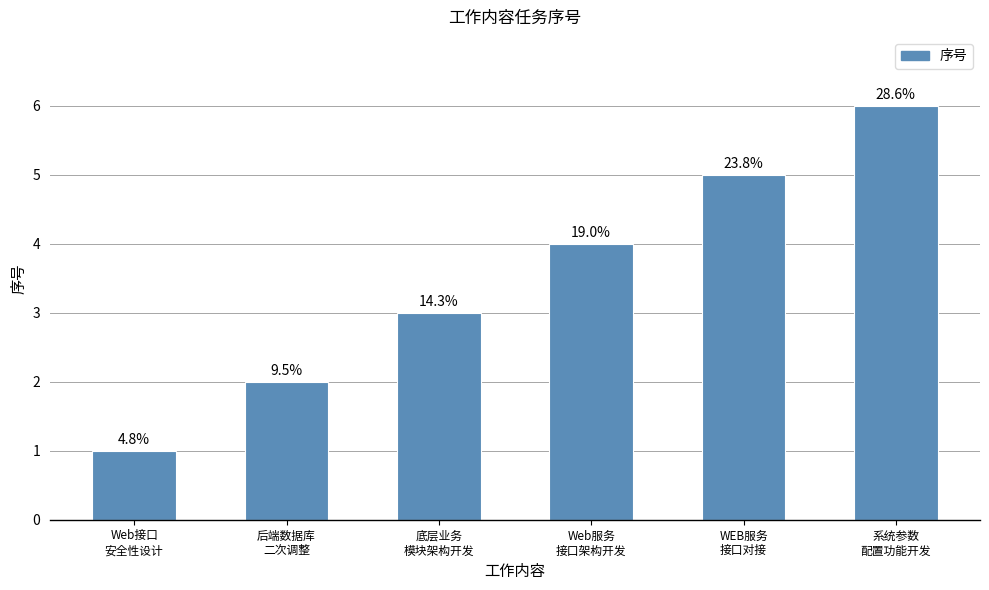

Are the bars horizontal?

No